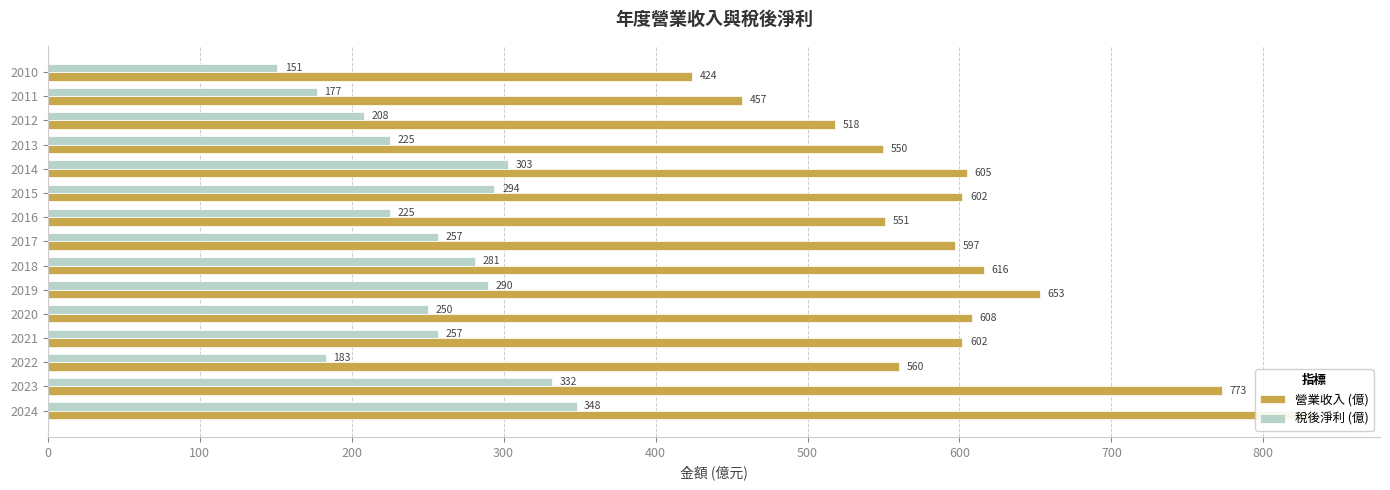

Rank the series at 2024 from lowest to highest value.

稅後淨利 (億), 營業收入 (億)